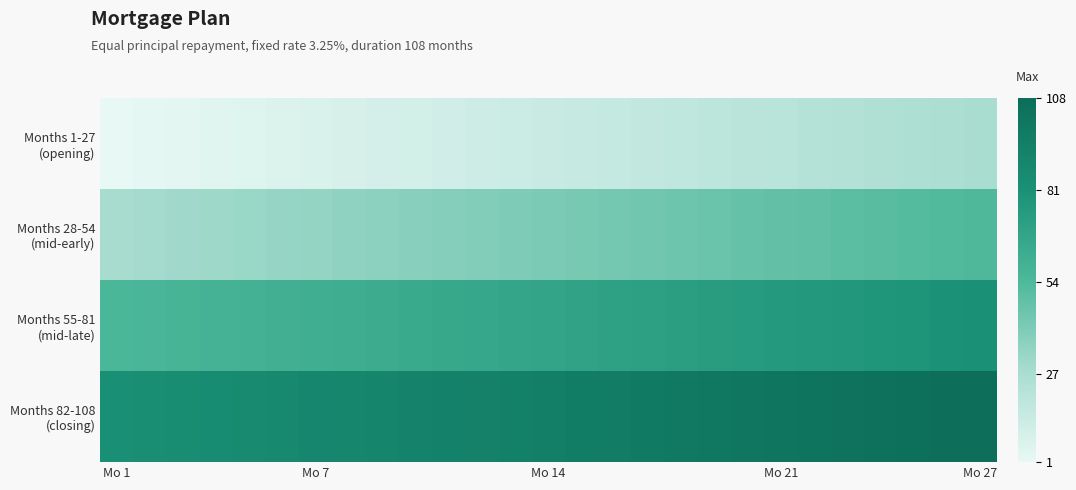

Which series has the largest total across all categories?

Months 82-108 (closing)